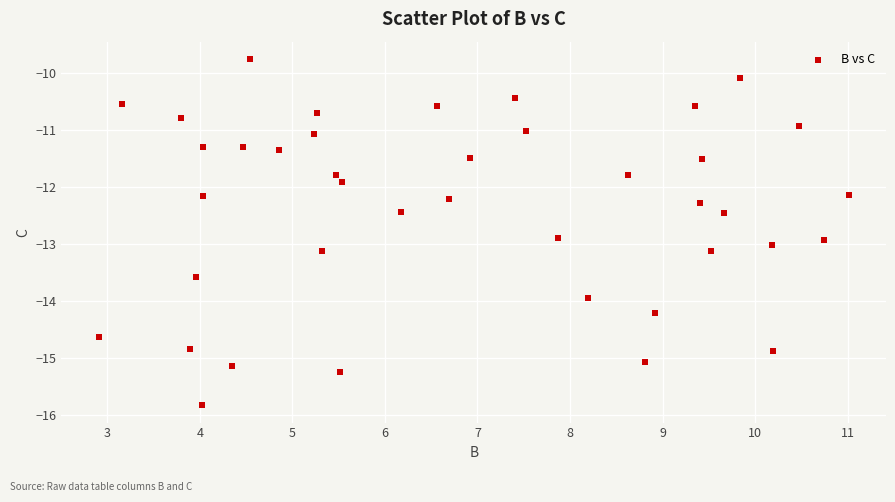

What is the range of Y values (max minus min)?

6.1